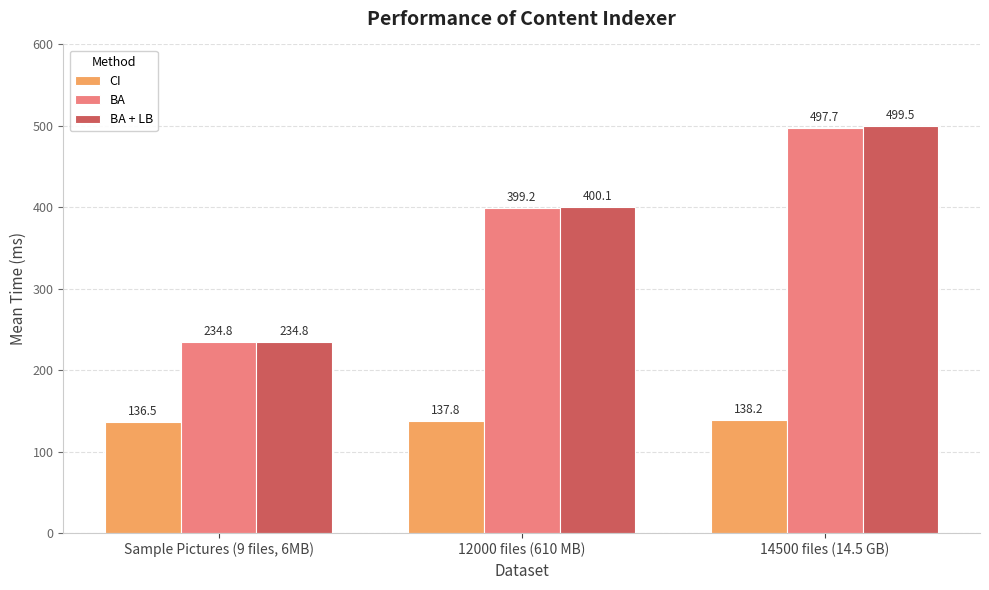

What is the greatest value displayed?

499.5